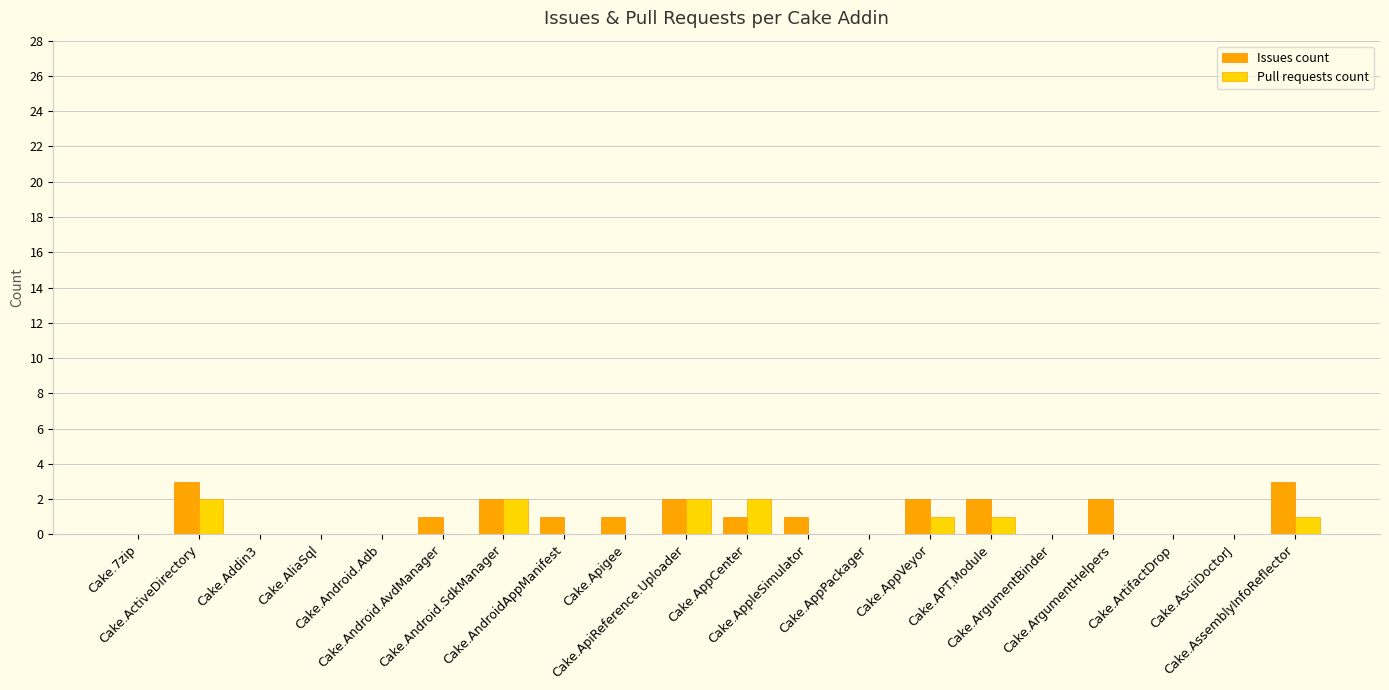

What is the maximum value for Issues count?

3